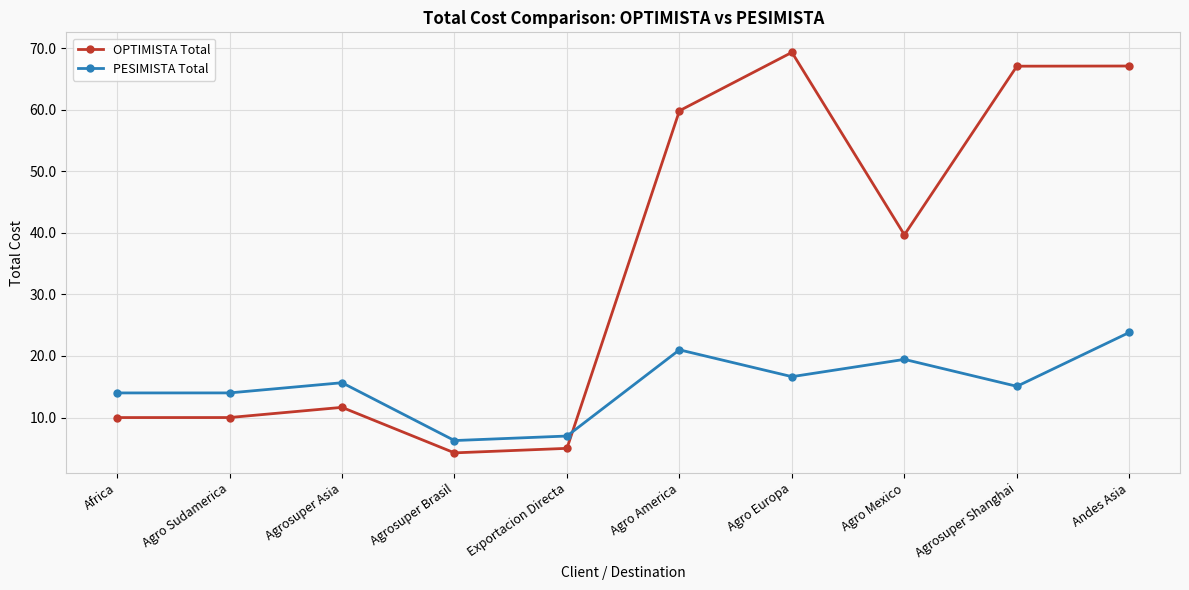

Reading left to right, extract all data points from this chart.

OPTIMISTA Total: Africa=10.0	Agro Sudamerica=10.0	Agrosuper Asia=11.7	Agrosuper Brasil=4.3	Exportacion Directa=5.0	Agro America=59.8	Agro Europa=69.3	Agro Mexico=39.7	Agrosuper Shanghai=67.1	Andes Asia=67.1
PESIMISTA Total: Africa=14.0	Agro Sudamerica=14.0	Agrosuper Asia=15.7	Agrosuper Brasil=6.3	Exportacion Directa=7.0	Agro America=21.0	Agro Europa=16.6	Agro Mexico=19.4	Agrosuper Shanghai=15.1	Andes Asia=23.8